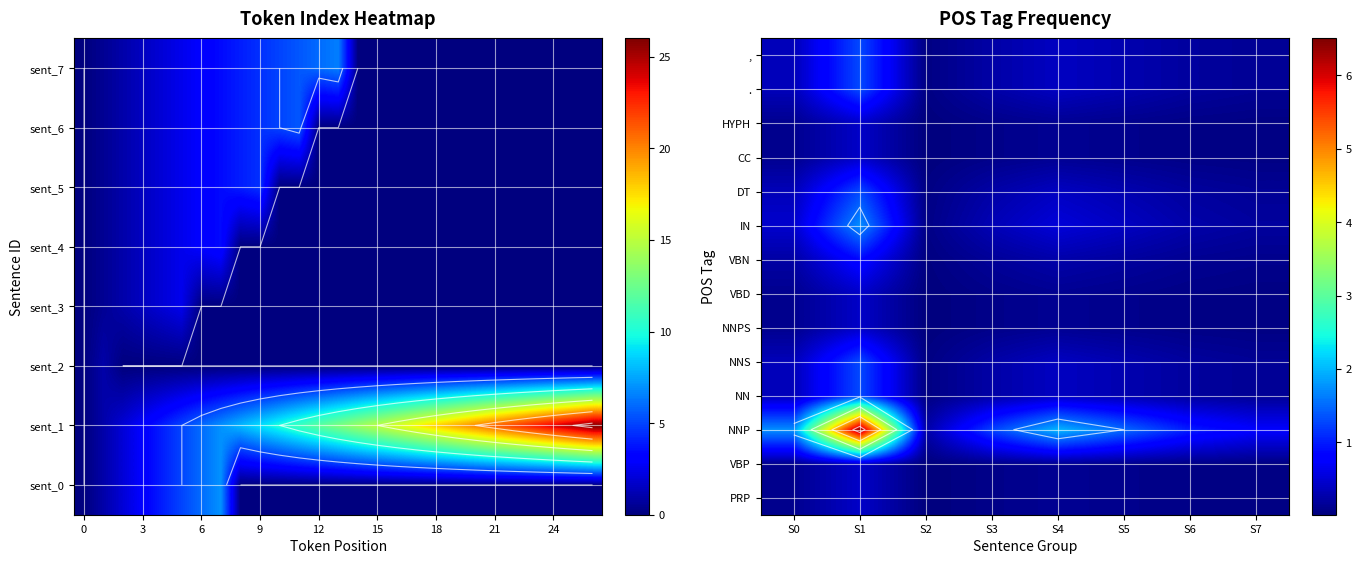

How many series are shown in this chart?

14